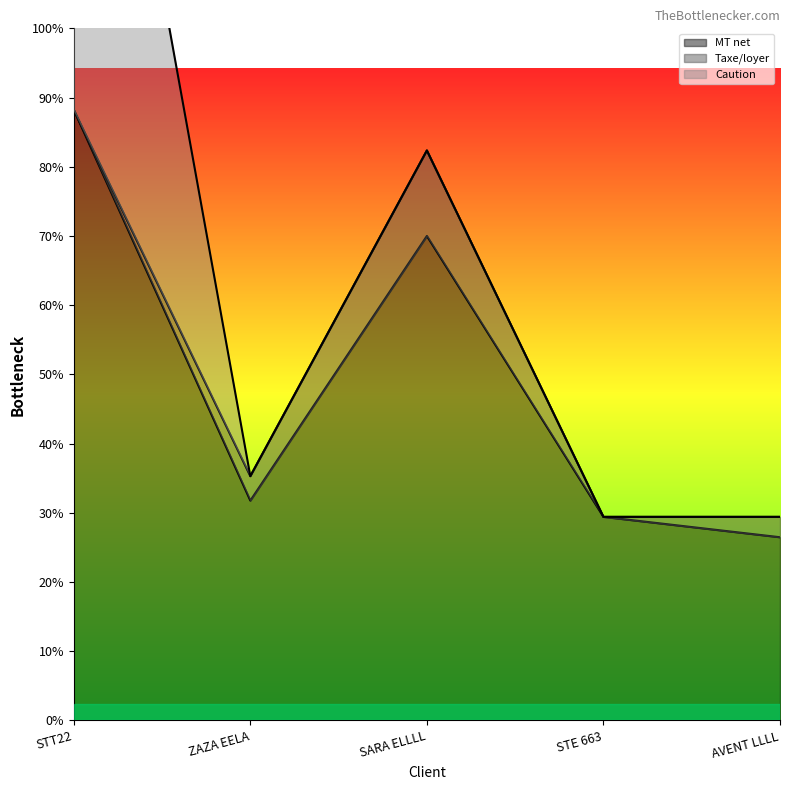

The value of MT net at SARA ELLLL is 4247. True or false?

False